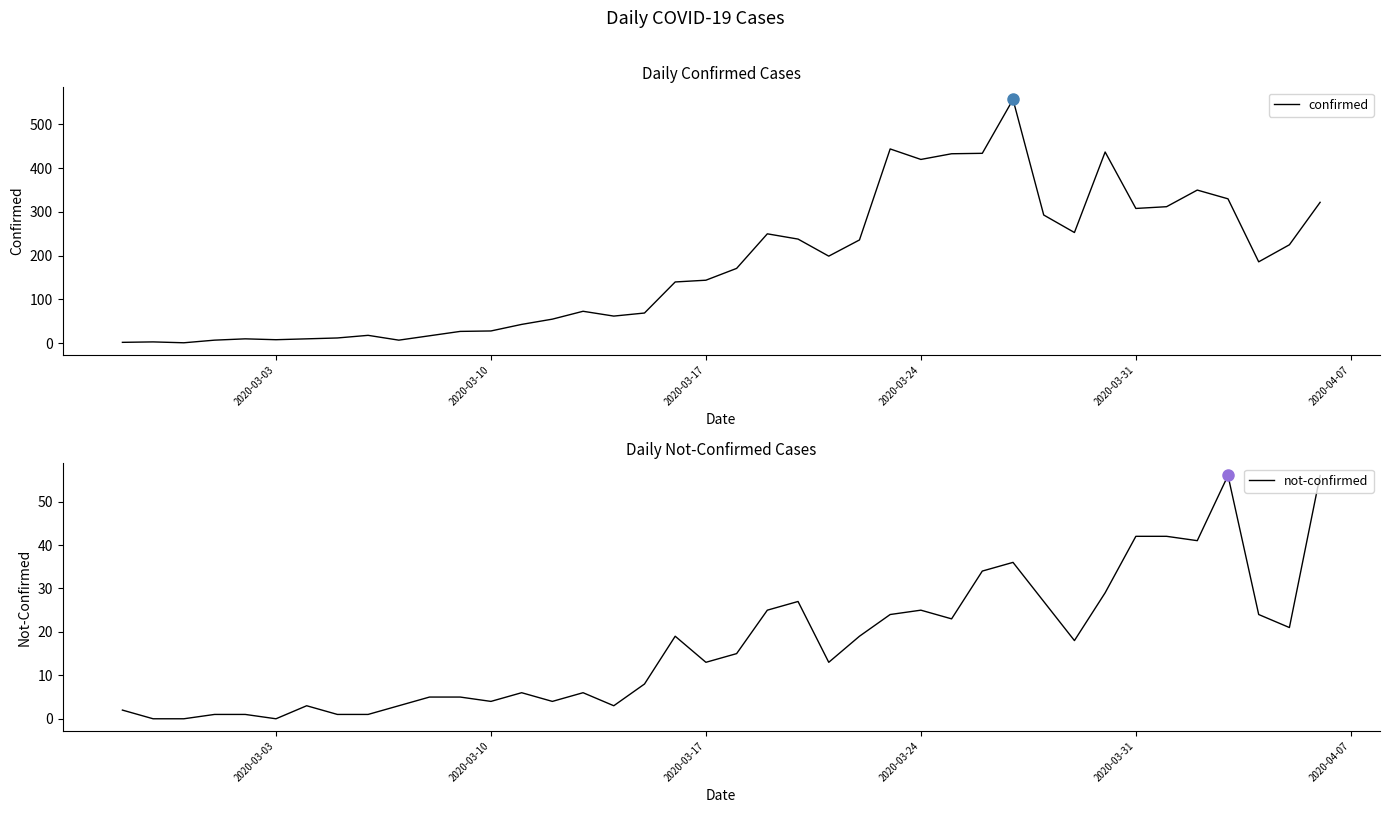

Reading left to right, what are all the values shown in this chart?

confirmed: 2	3	1	7	10	8	10	12	18	7	17	27	28	43	55	73	62	69	140	144	171	250	238	199	236	444	420	433	434	557	293	253	437	308	312	350	330	186	225	322
not-confirmed: 2	0	0	1	1	0	3	1	1	3	5	5	4	6	4	6	3	8	19	13	15	25	27	13	19	24	25	23	34	36	27	18	29	42	42	41	56	24	21	56